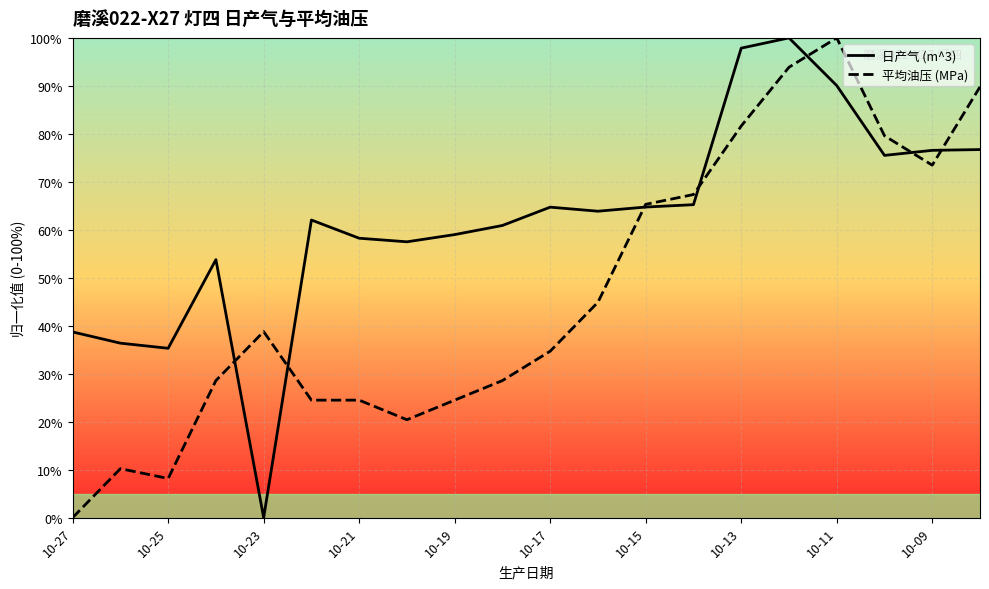

How many intersections are there between 平均油压 (MPa) and 日产气 (m^3)?

7